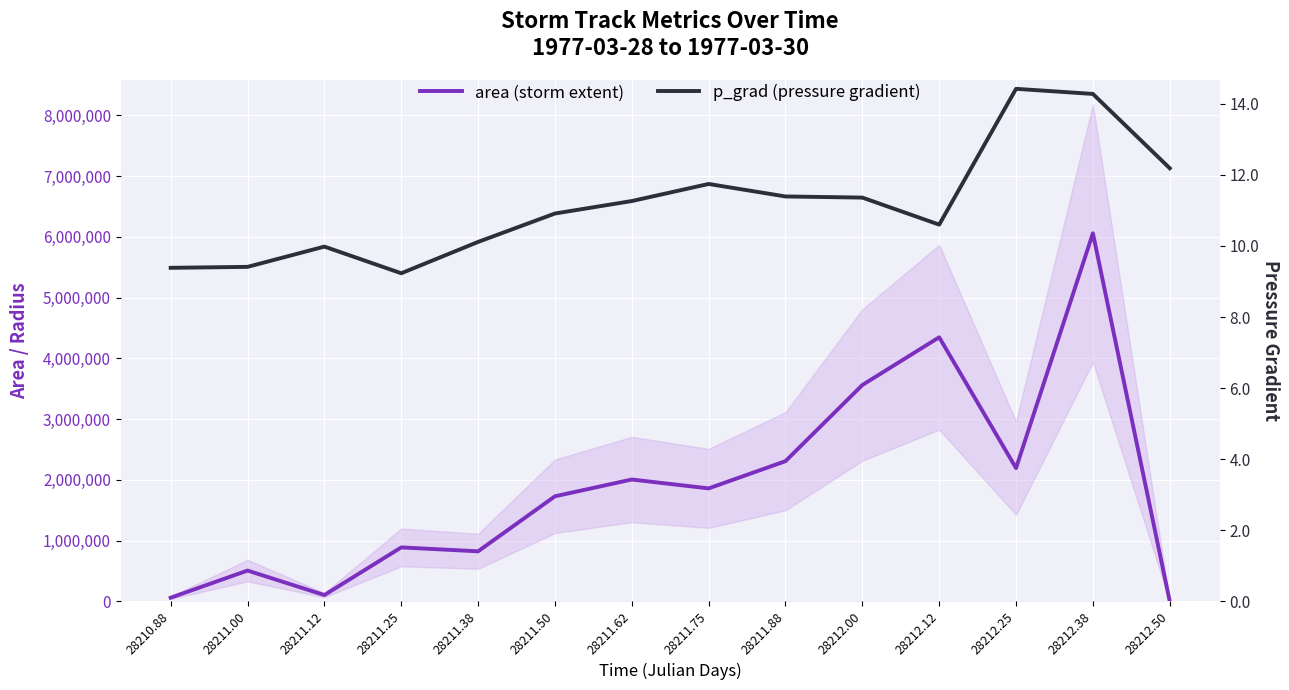

Which series has the widest spread of values?

area (storm extent)